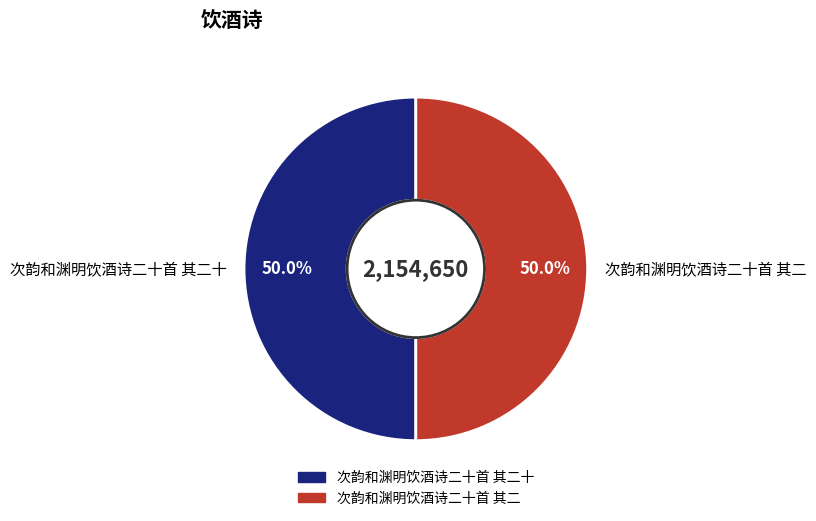

To the nearest percent, what percentage of the pie is 次韵和渊明饮酒诗二十首 其二?

50%